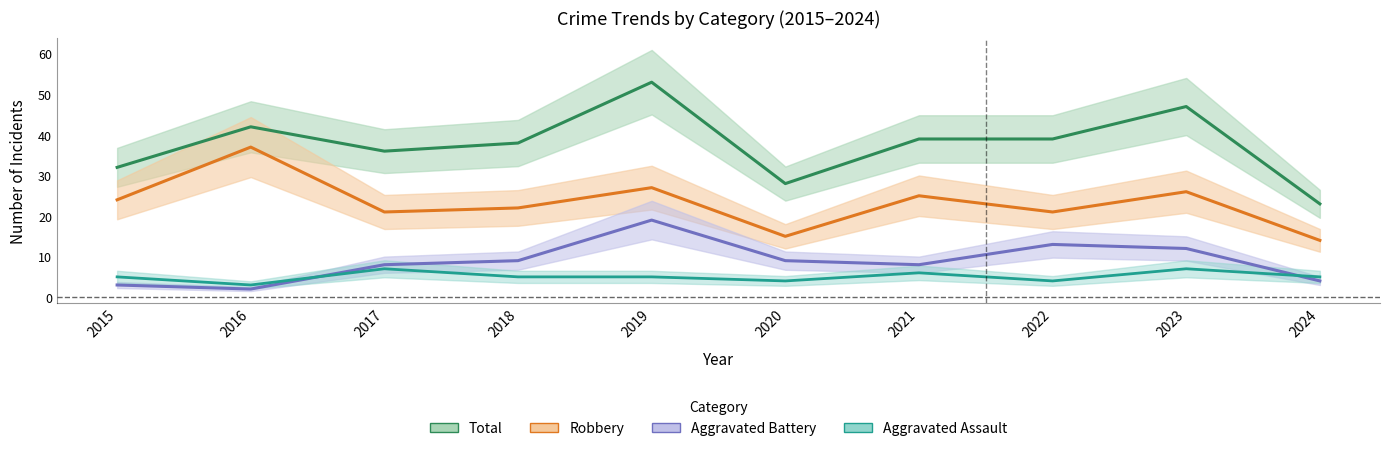

What are all the series names shown in the legend?

Robbery, Aggravated Battery, Aggravated Assault, Total